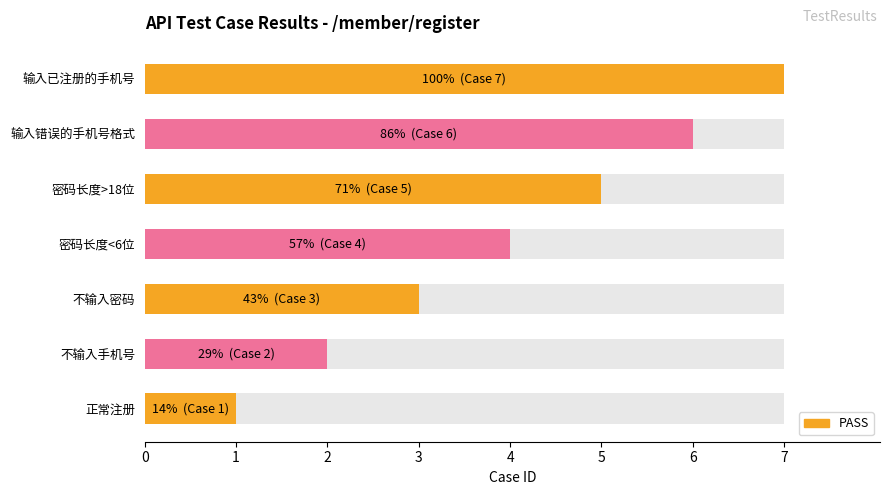

Rank the categories by value from highest to lowest.

输入已注册的手机号, 输入错误的手机号格式, 密码长度>18位, 密码长度<6位, 不输入密码, 不输入手机号, 正常注册